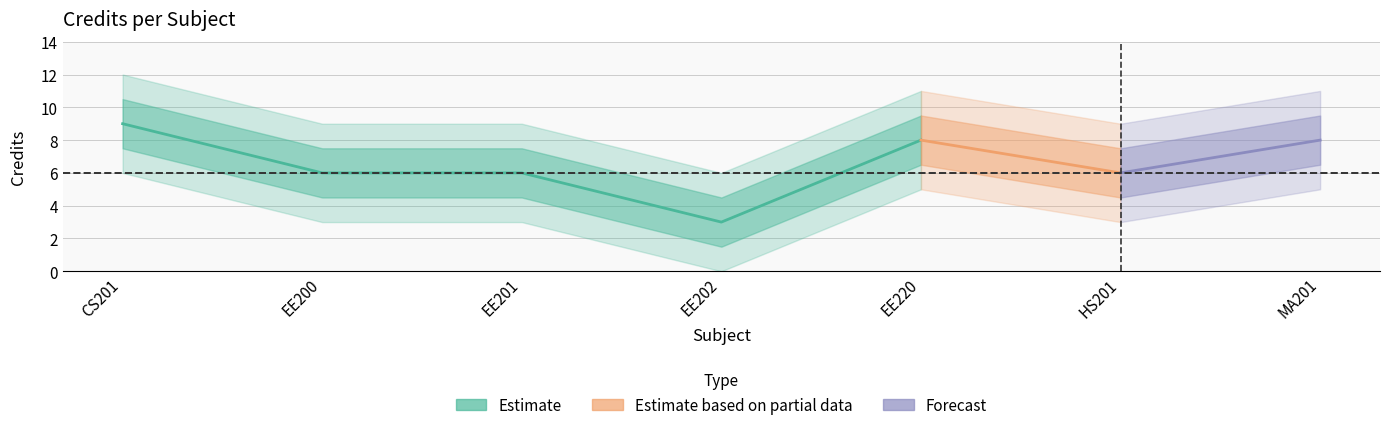

How many data points does each series have?

7